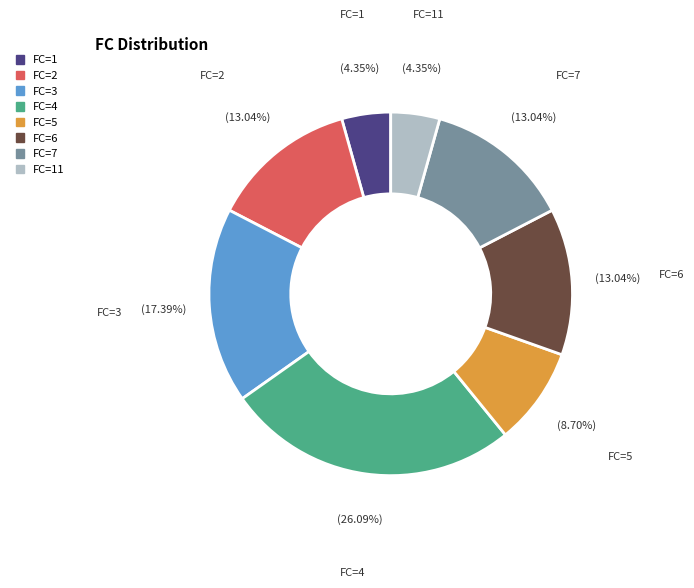

What is the ratio of the value at FC=3 to the value at FC=1?

4.0